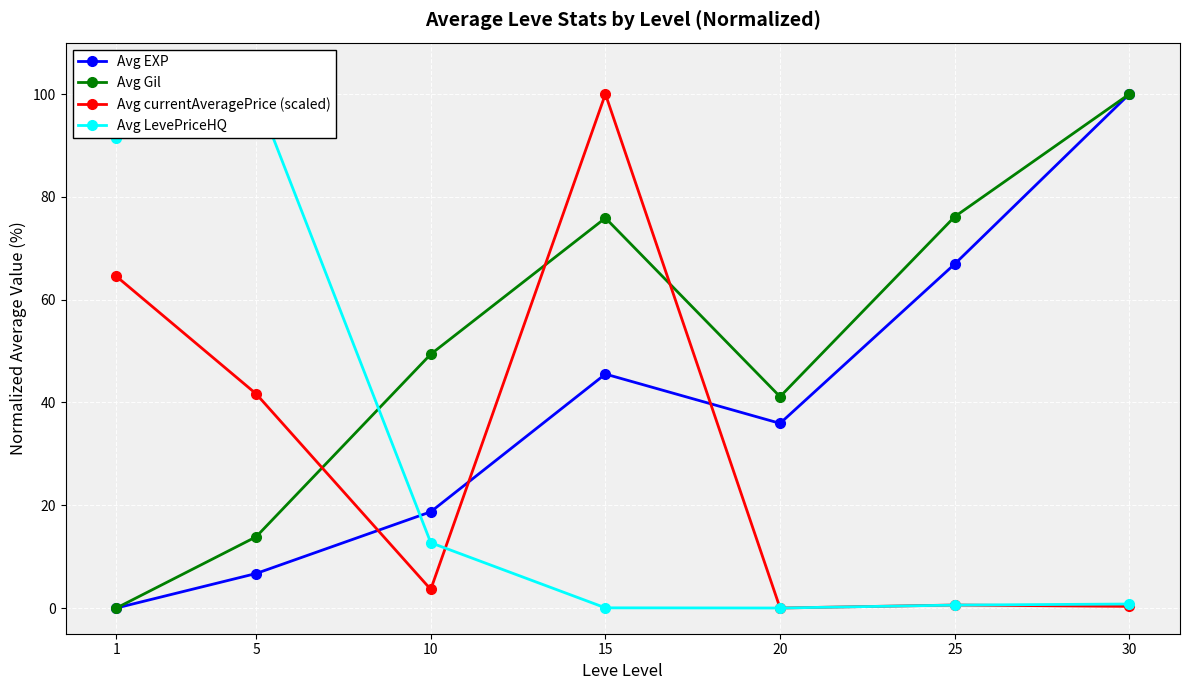

Where do Avg currentAveragePrice (scaled) and Avg EXP first cross each other?

5 and 10